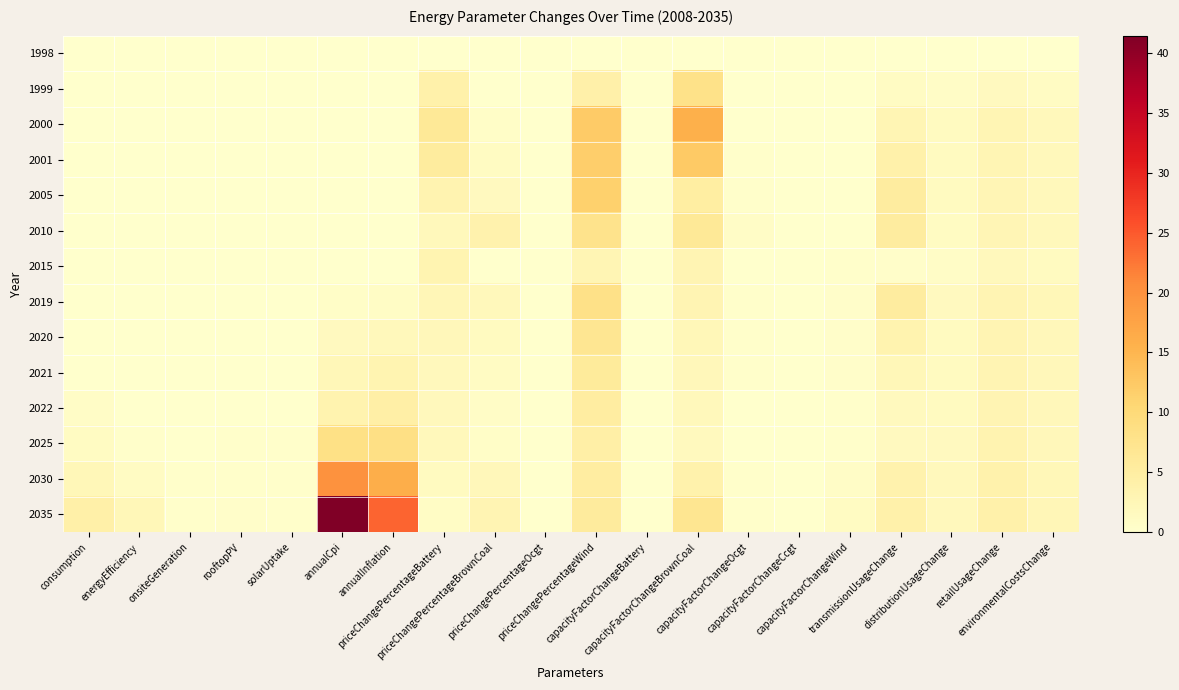

Which series has the largest range (max minus min)?

2035